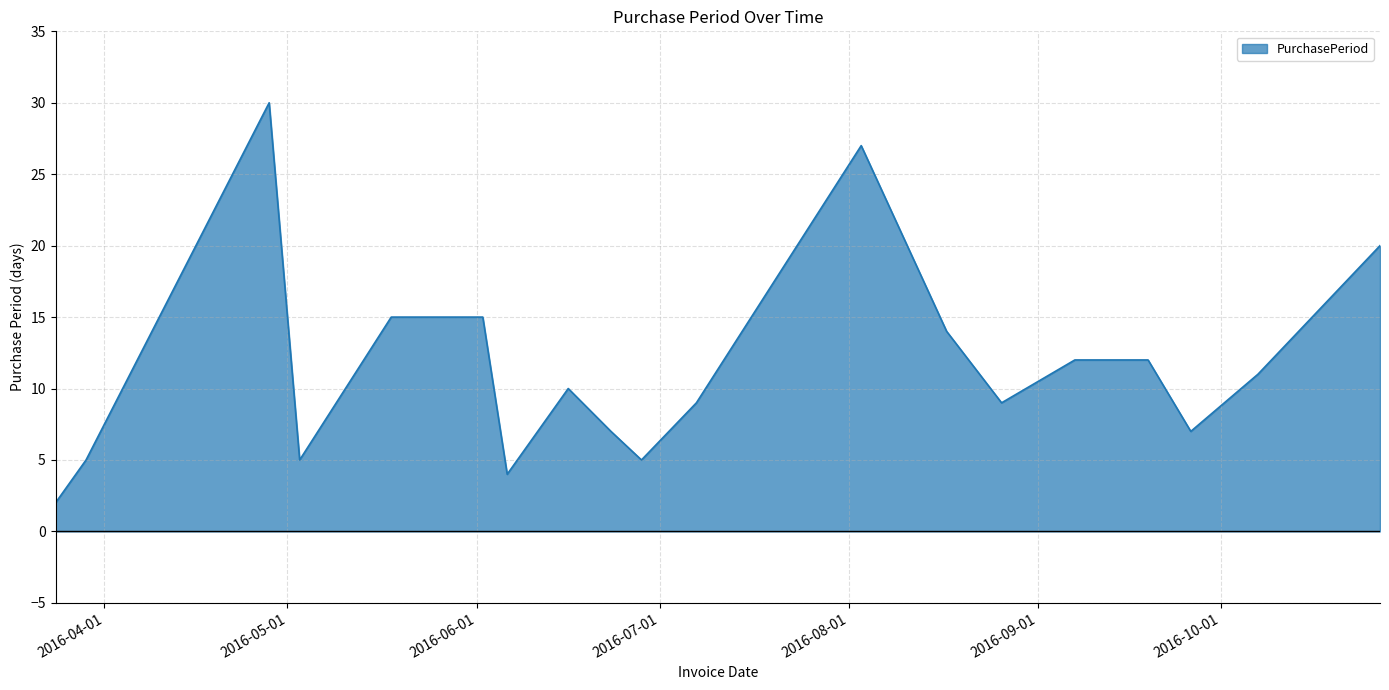

What is the difference between the maximum and minimum values?

28